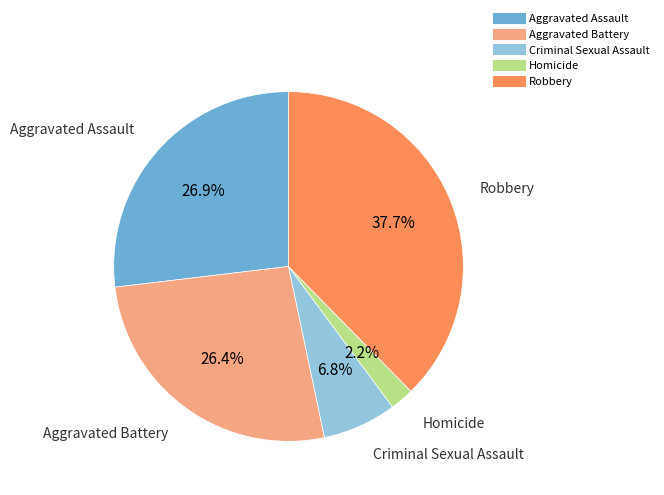

Does Criminal Sexual Assault account for over 50% of the chart?

No